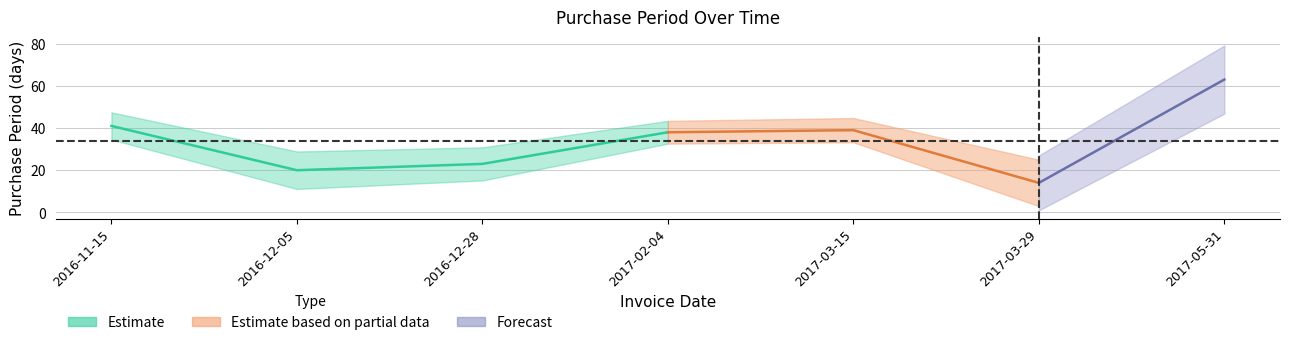

Which label corresponds to the largest value in the chart?

2017-05-31